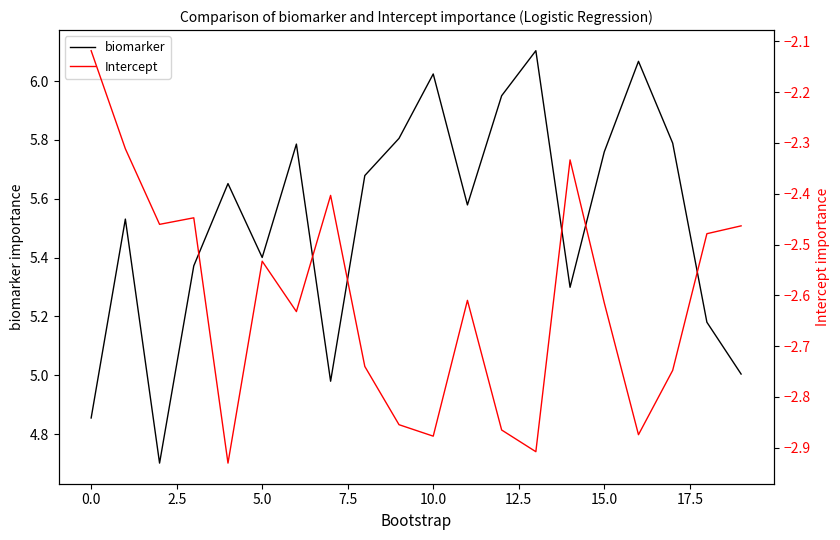

The value of biomarker at 10.0 is 1.9. True or false?

False